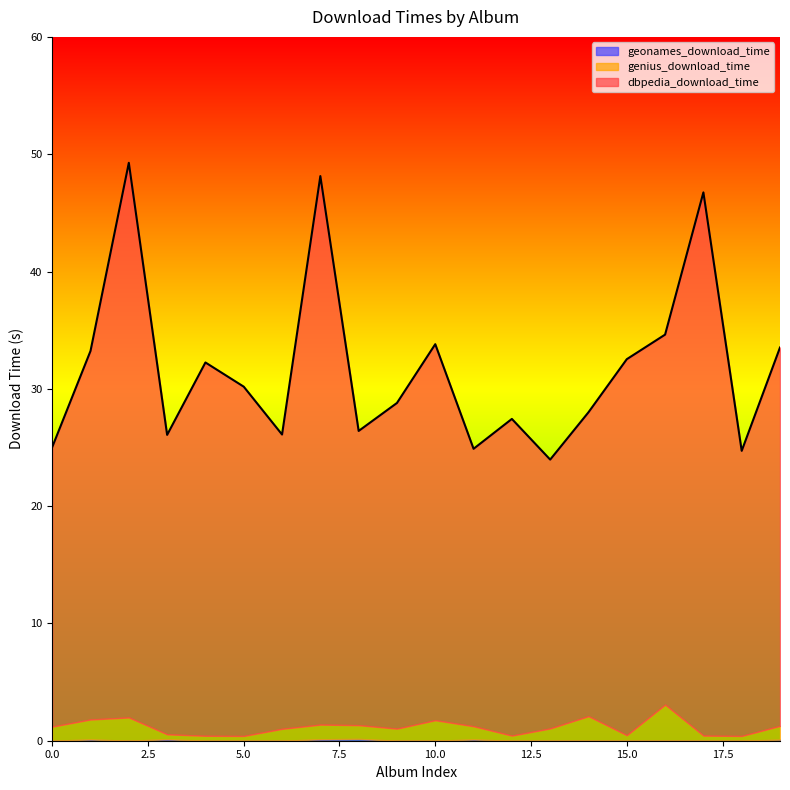

True or false: genius_download_time and geonames_download_time intersect in this chart.

False